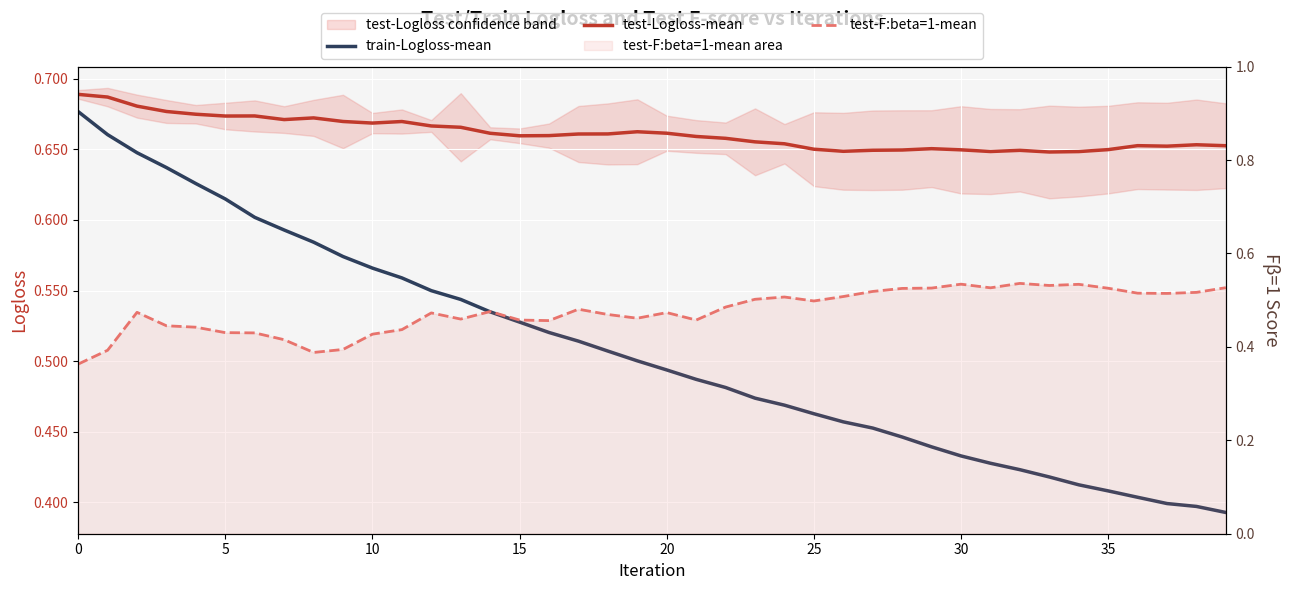

Is it true that test-Logloss-mean equals 0.7 at 10?

True